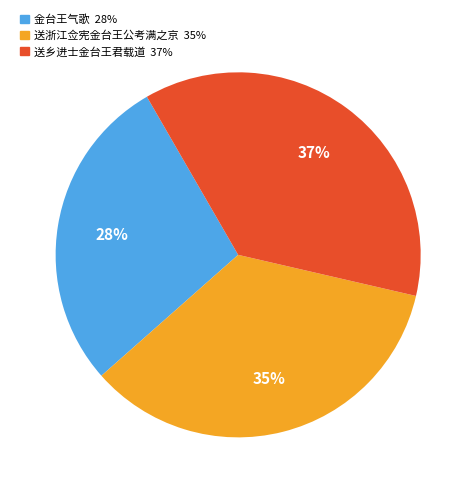

Is it true that 送乡进士金台王君载道 is 46% of the pie?

False